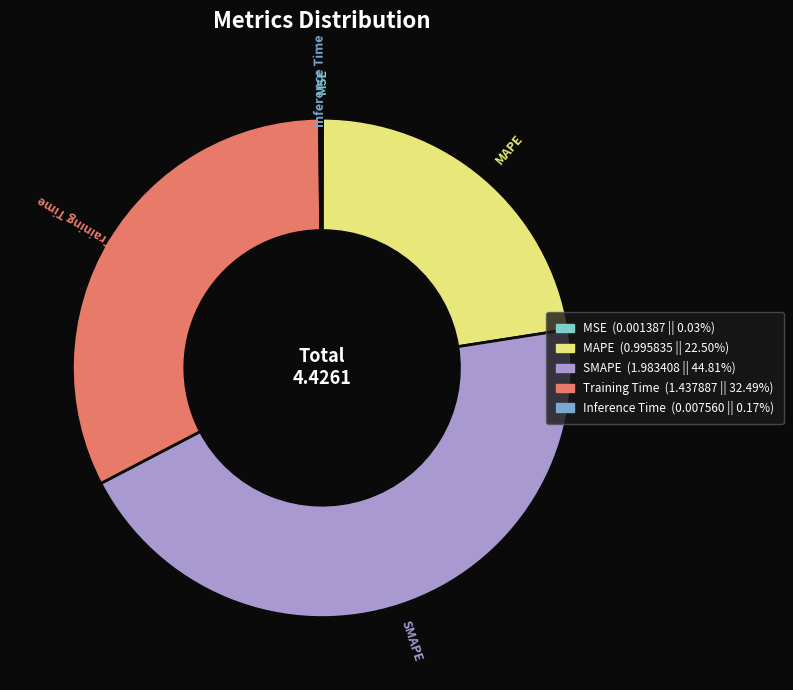

Is the sum of Training Time and SMAPE greater than half?

Yes